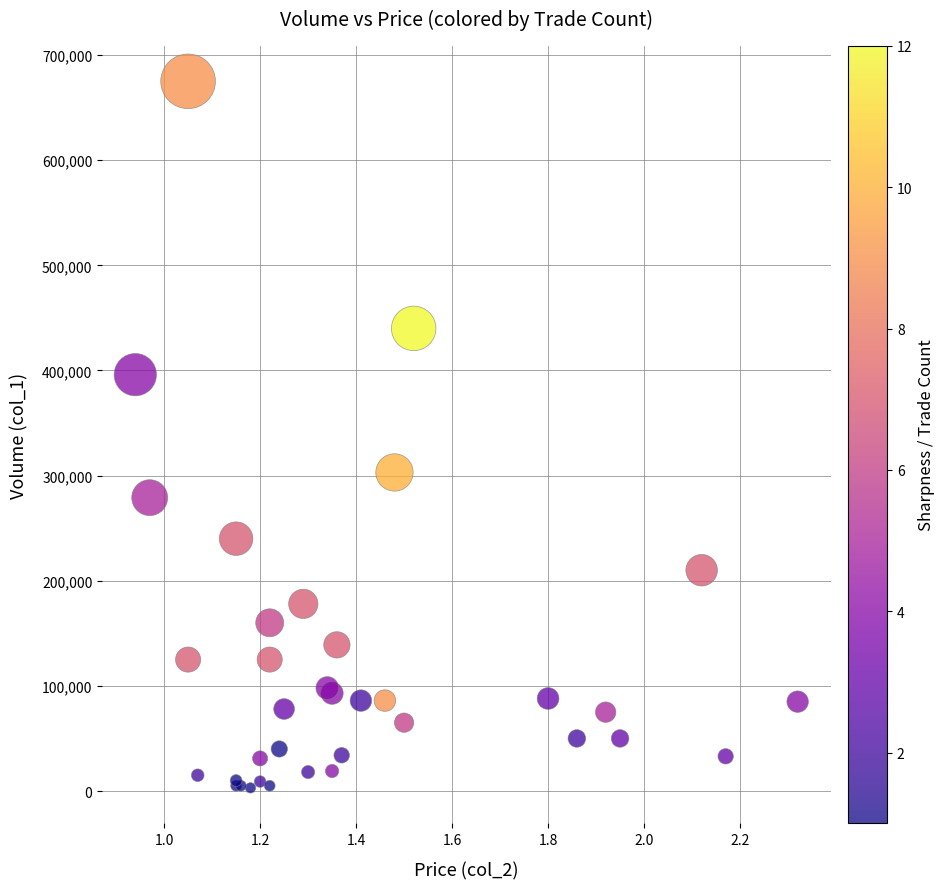

What Y value in the scatter plot is closest to 339000?

303000